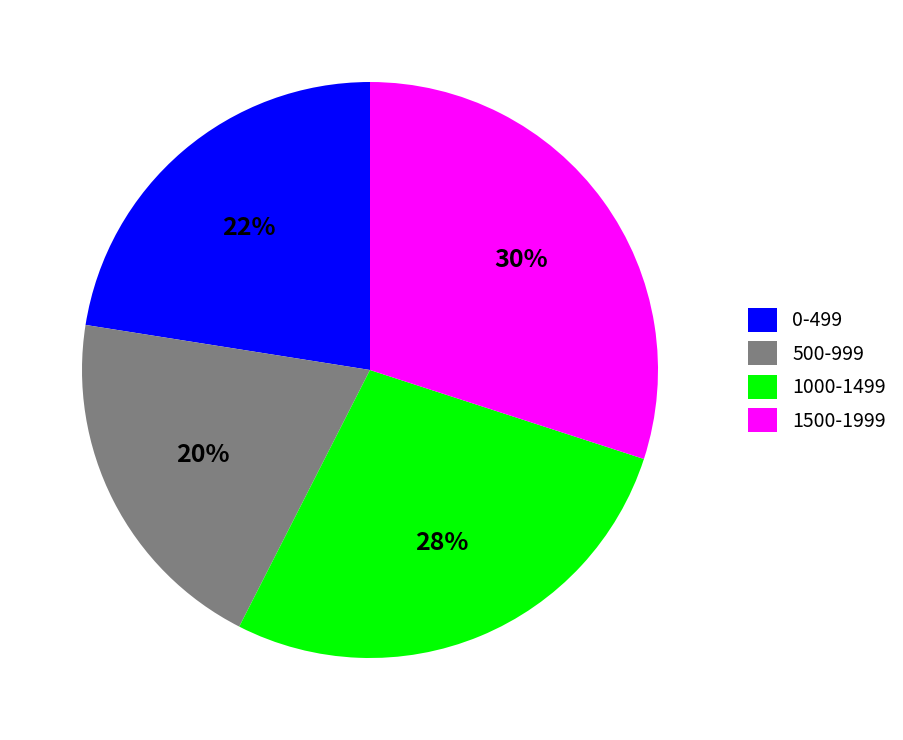

Is the sum of 1000-1499 and 500-999 greater than half?

No